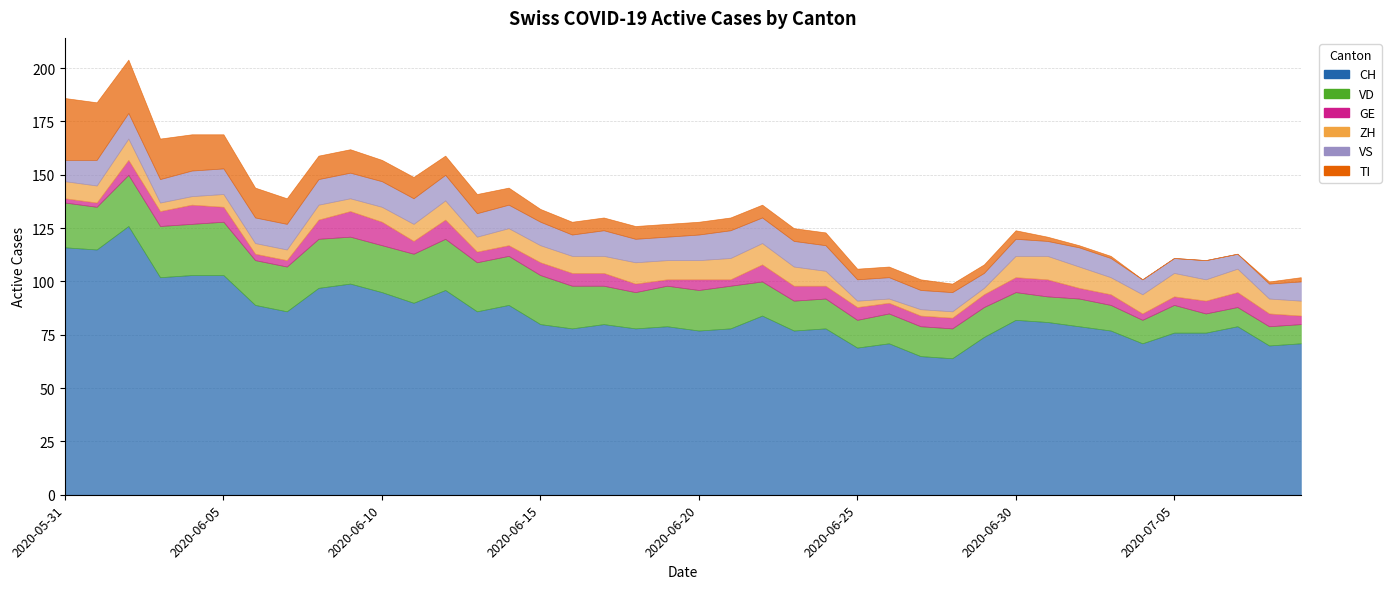

What is the maximum value shown in the chart?

126